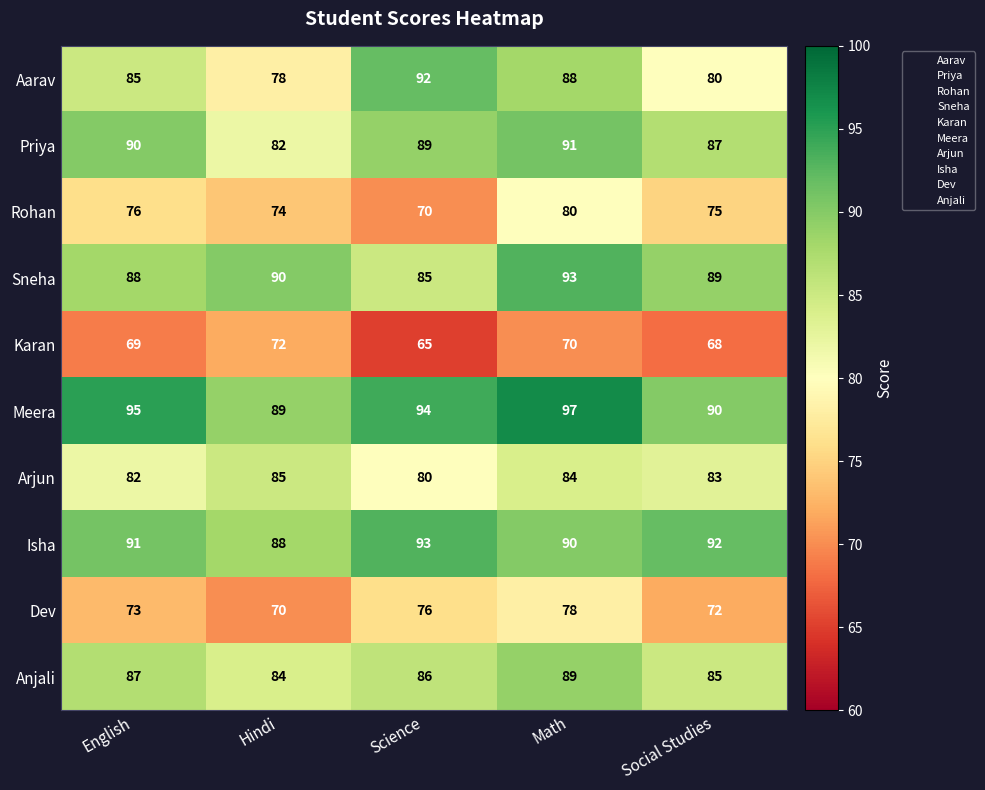

Which series has the largest range (max minus min)?

Aarav